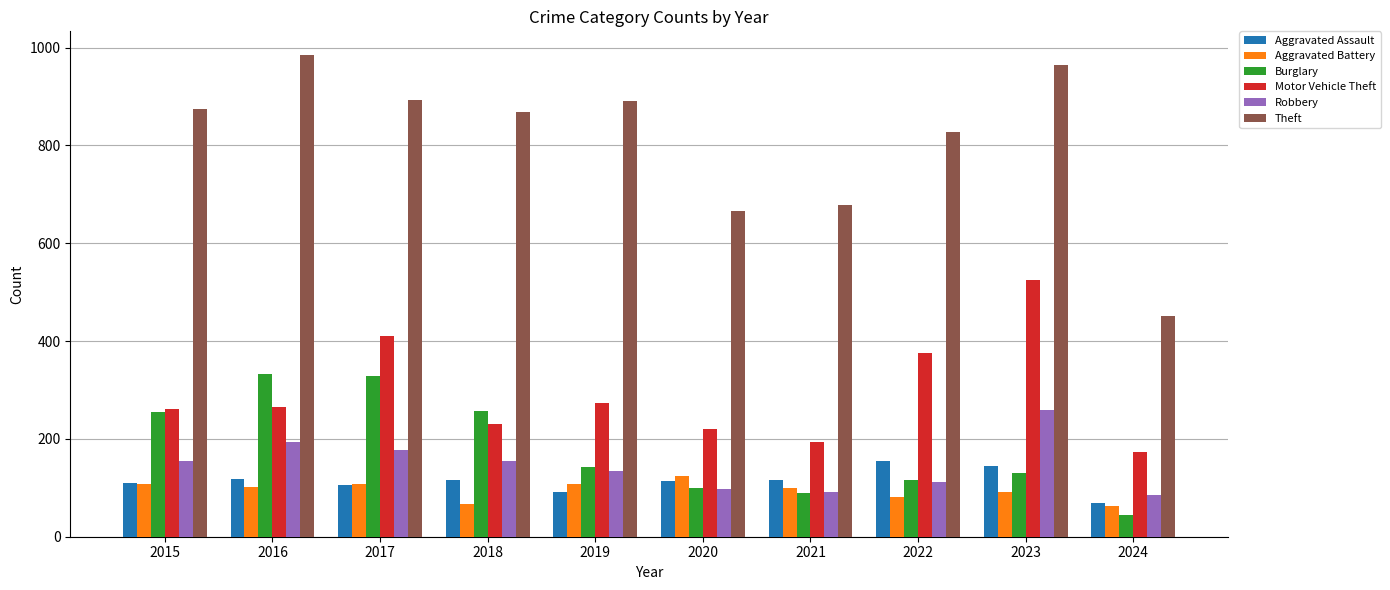

How many series are shown in this chart?

6